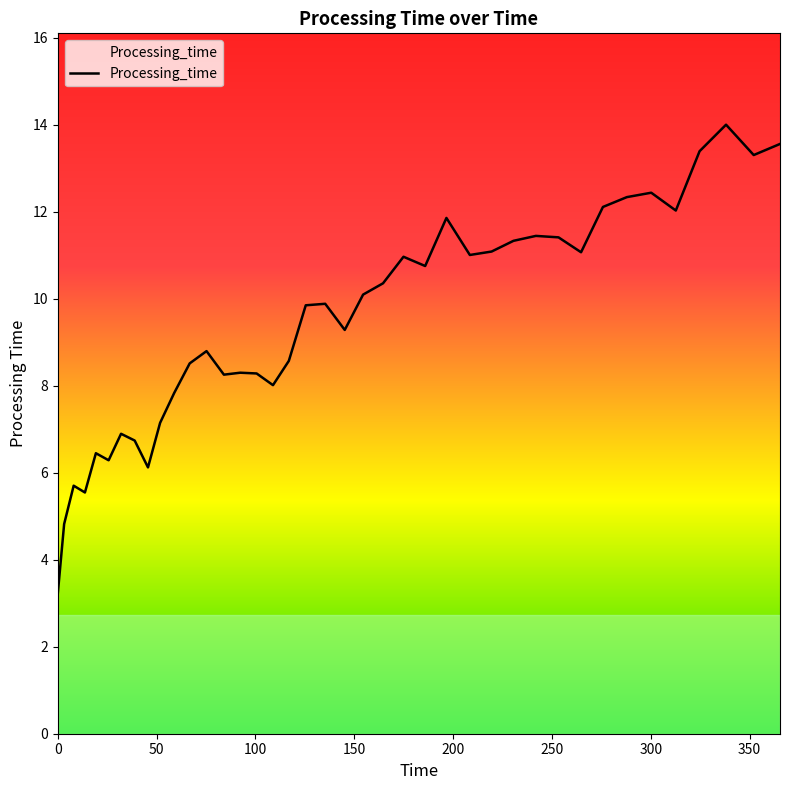

What is the sum of all values?

378.9